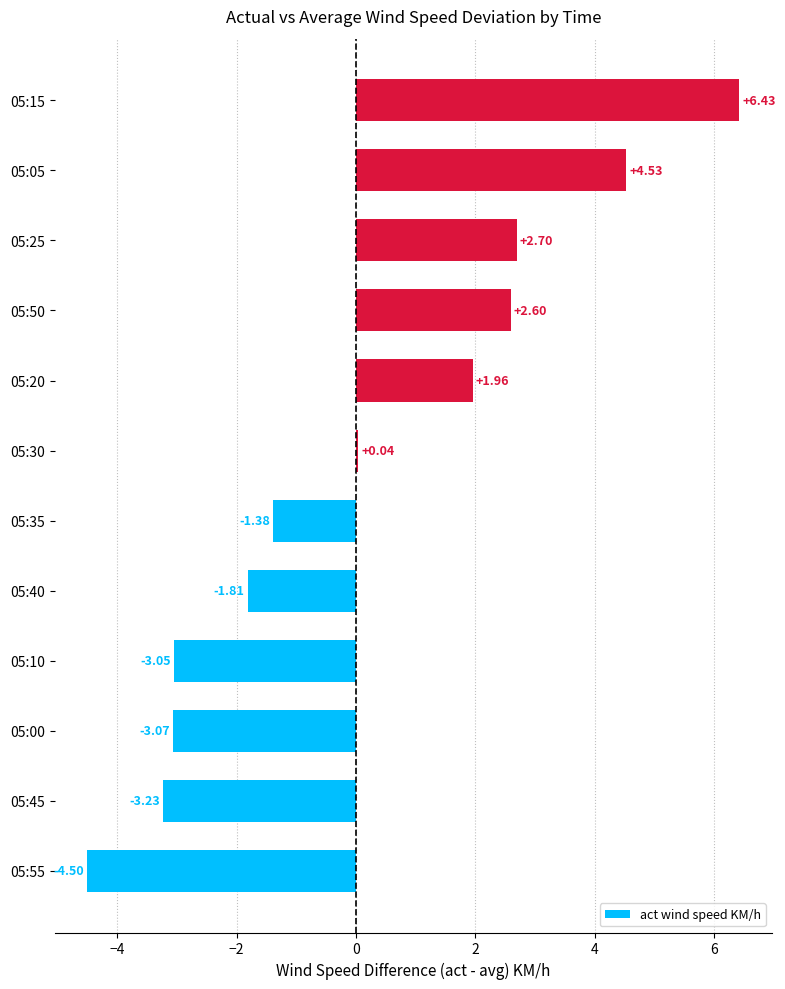

What is the sum of all values?

1.2